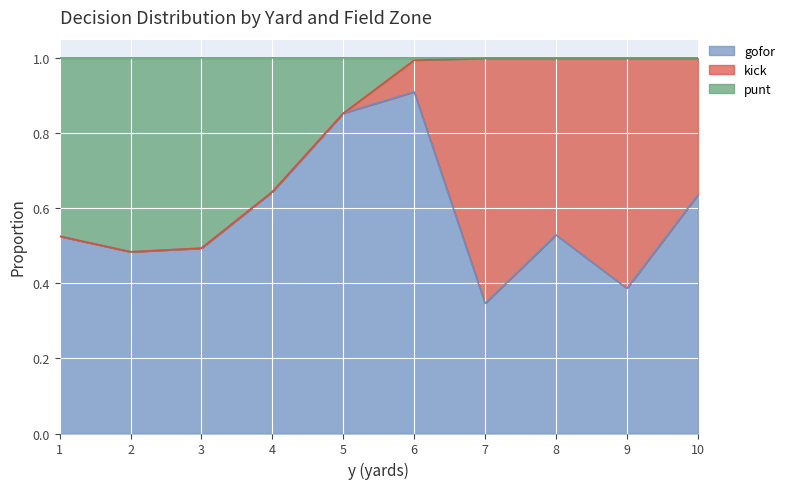

The gofor series shows 0.2 at 7. True or false?

False